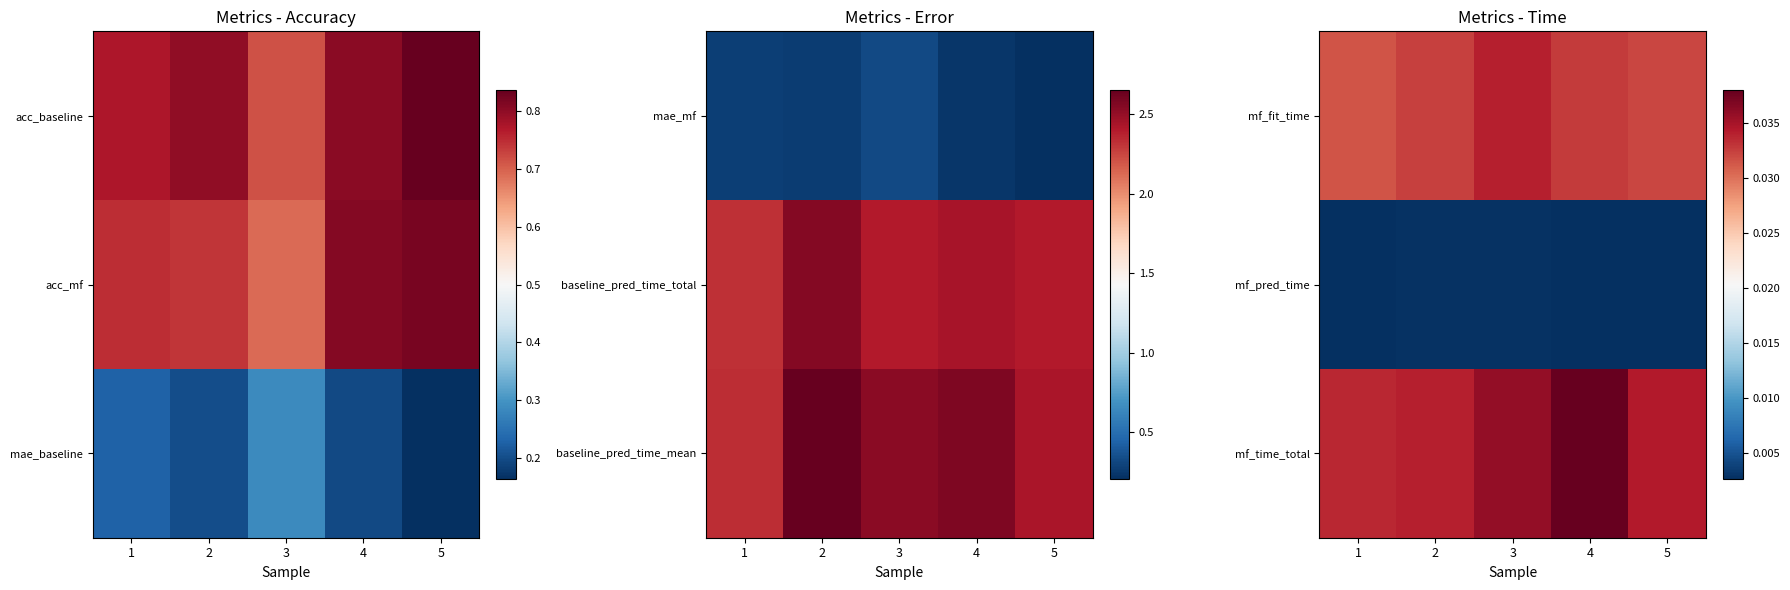

Is the value of mf_time_total at 1 greater than the value of mf_fit_time at 3?

No